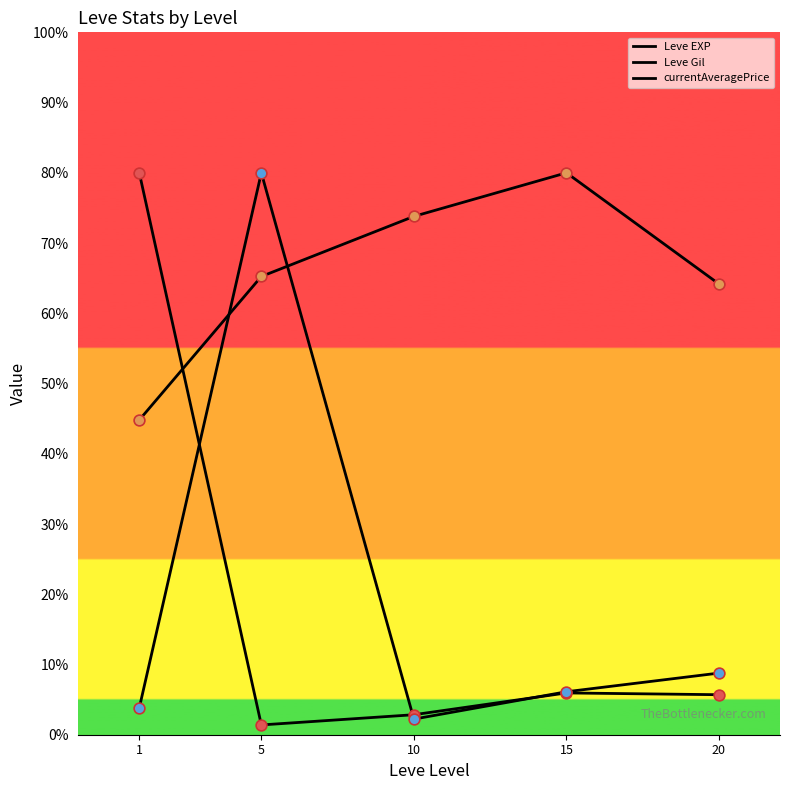

What are all the series names shown in the legend?

Leve EXP, Leve Gil, currentAveragePrice